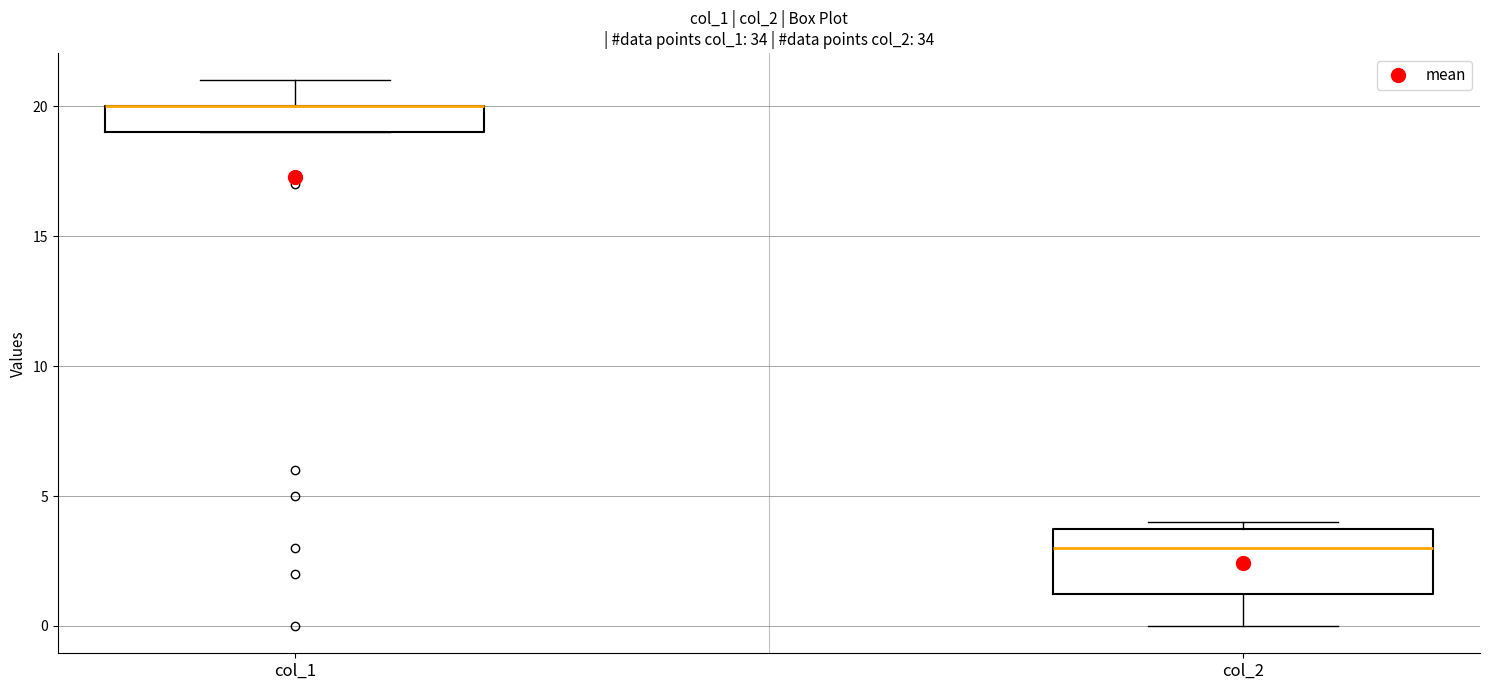

Reading left to right, transcribe this box plot: for each box, give where its median line is, the range the box spans, and where its two whiskers end, as read against the y-axis. The values are not printed on the chart, so give them approximately, as read against the axis.

col_1: median 20.0 (drawn on the box's upper edge), box 19.0 to 20.0, whiskers 19.0 to 21.0
col_2: median 3.0, box 1.5 to 4.0, whiskers 0.0 to 4.0 (just above the box's upper edge)